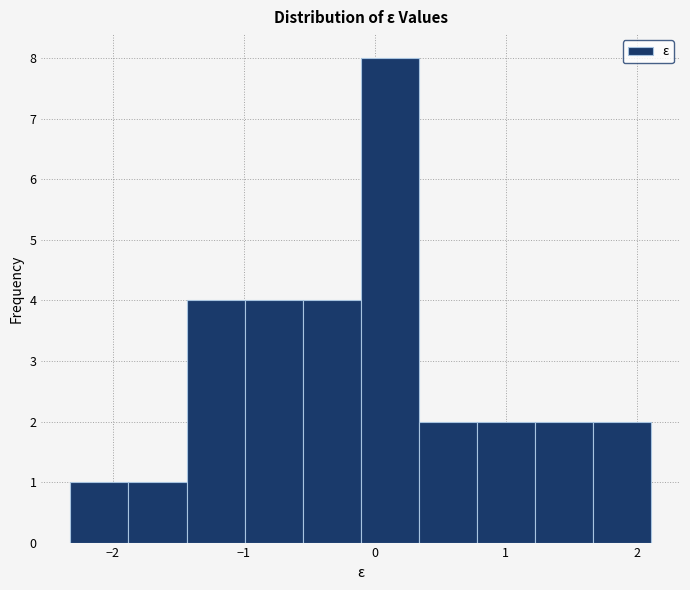

How tall is the bar that spans 0.8 to 1.2 on the x-axis? Neither the bar edges nor the heights are printed on the chart, so give them approximately, as read against the axes.

2